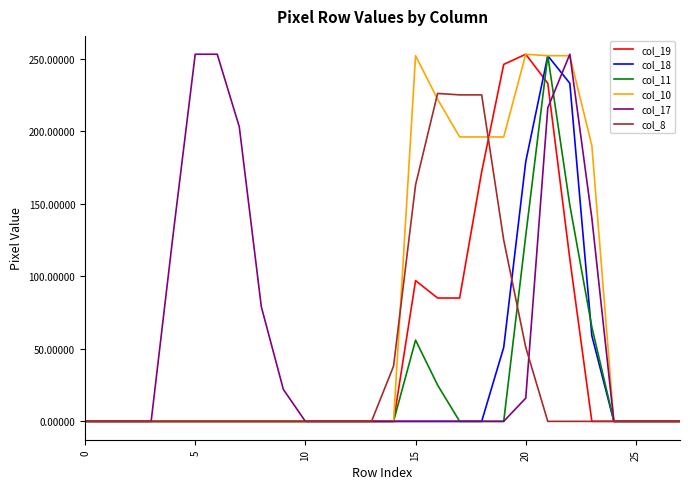

The col_17 series shows -133 at 25. True or false?

False